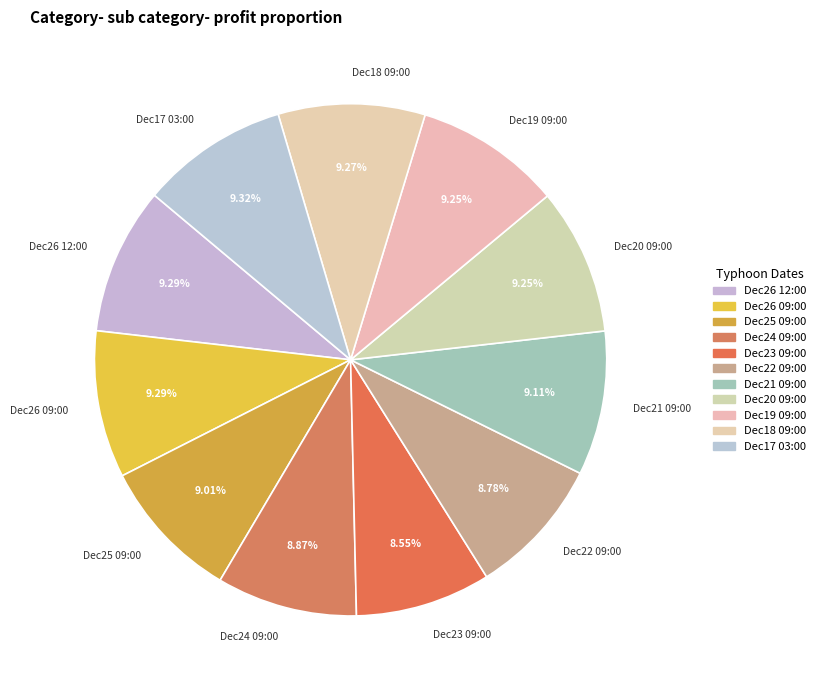

What is the ratio of the value at Dec20 09:00 to the value at Dec17 03:00?

1.0